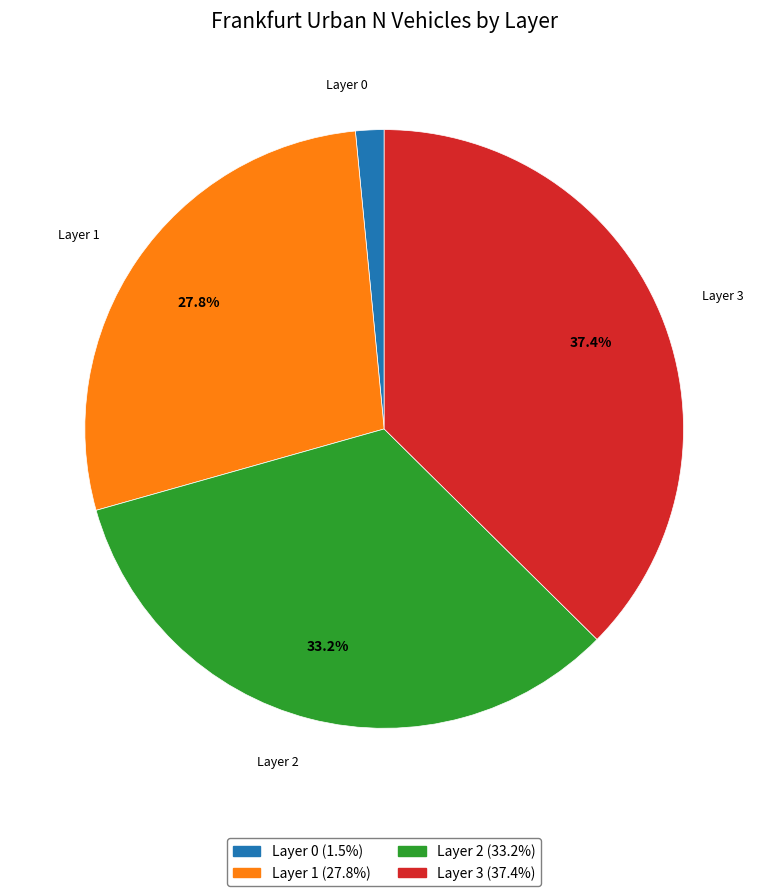

Does any single category account for the majority?

No